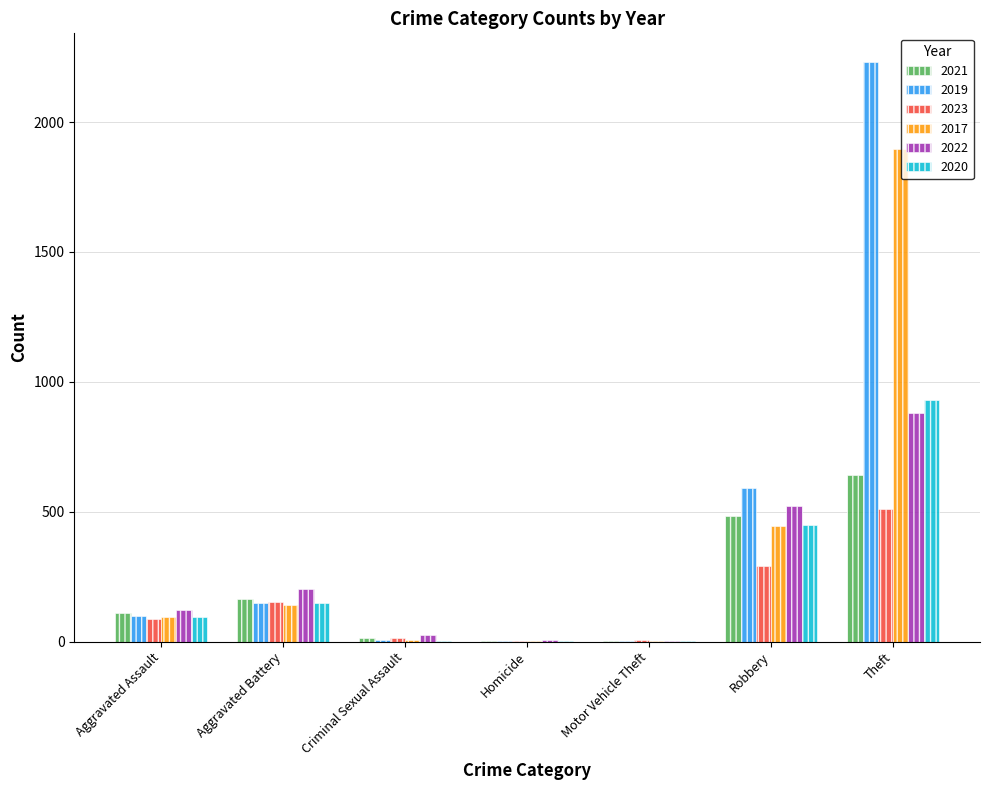

At which label does 2023 reach its peak?

Theft